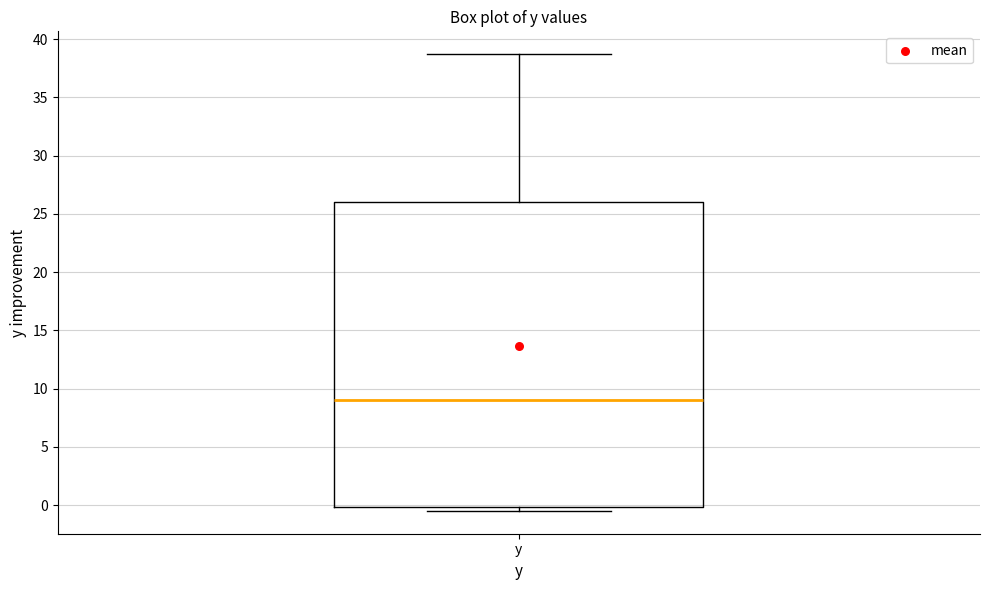

Where does the median line of the box for y sit on the y-axis? The values are not printed on the chart, so give them approximately, as read against the axis.

9.0